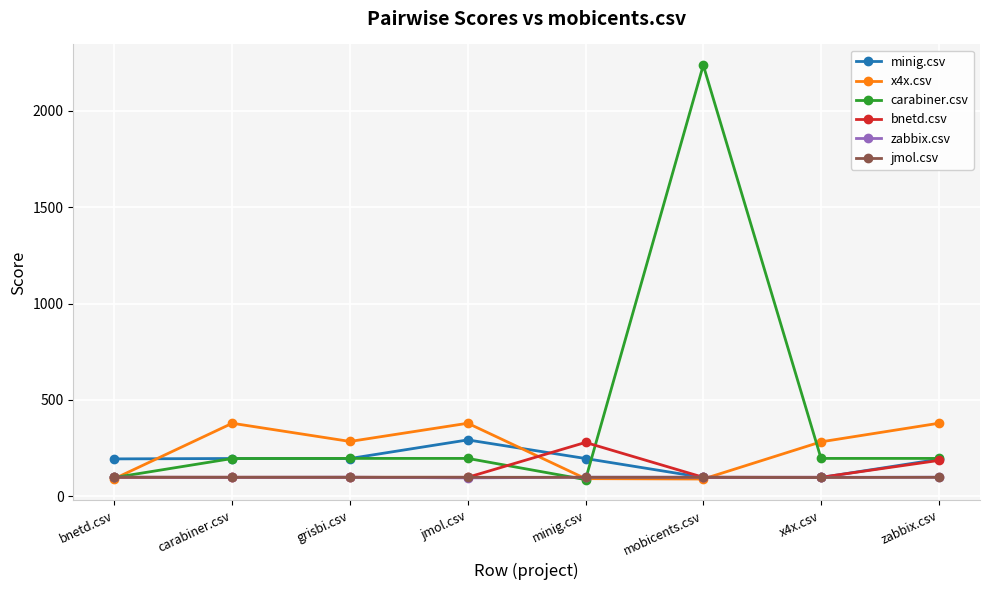

How many interior local valleys does the x4x.csv series have?

2